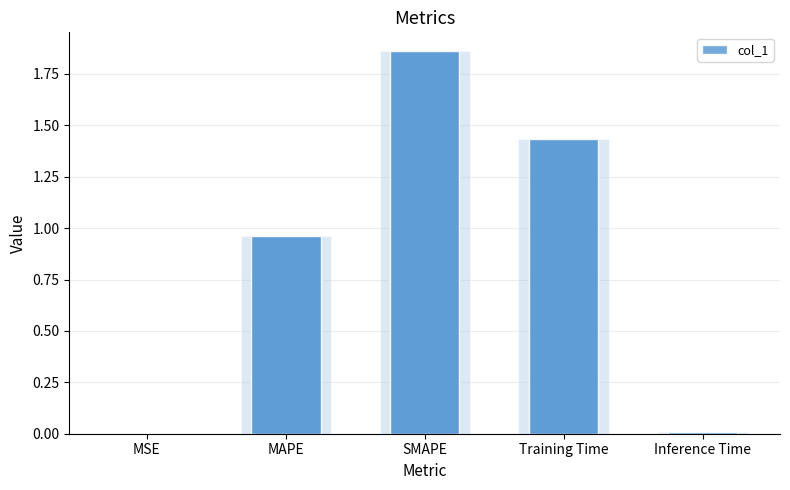

What position from the left is SMAPE?

3